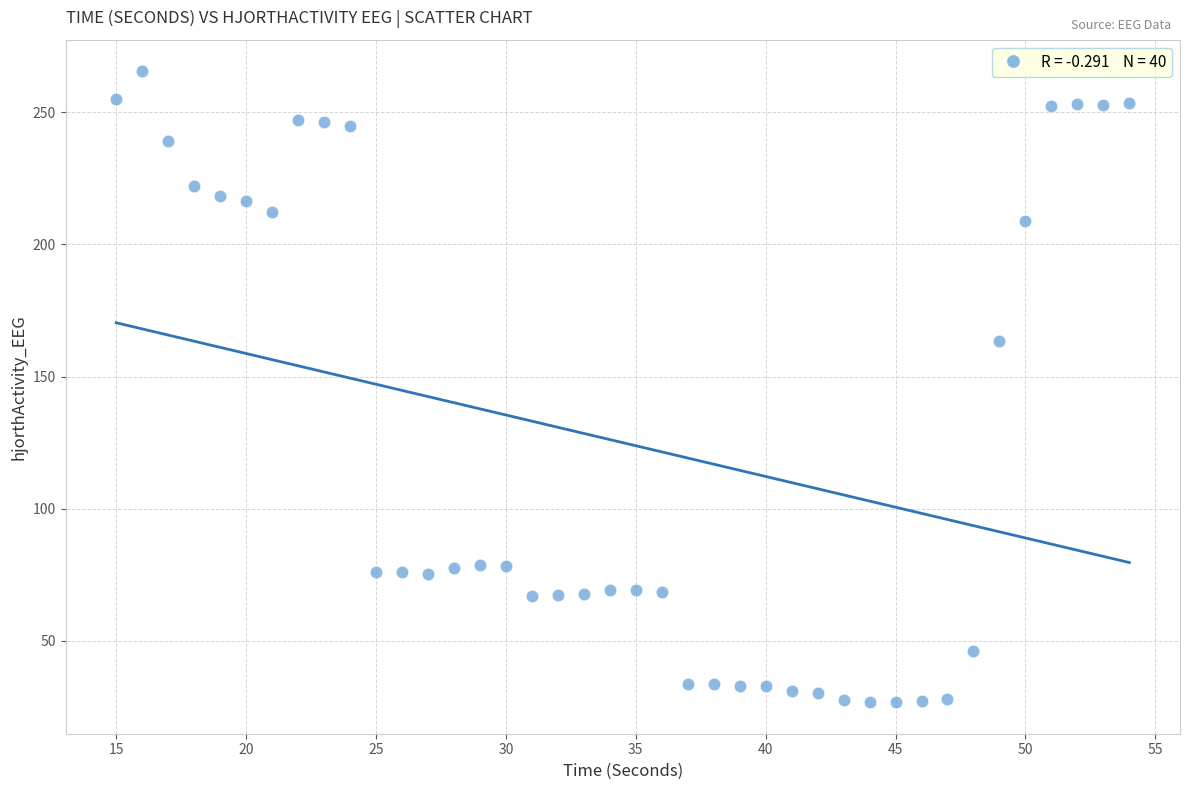

What is the range of X values (max minus min)?

39.0